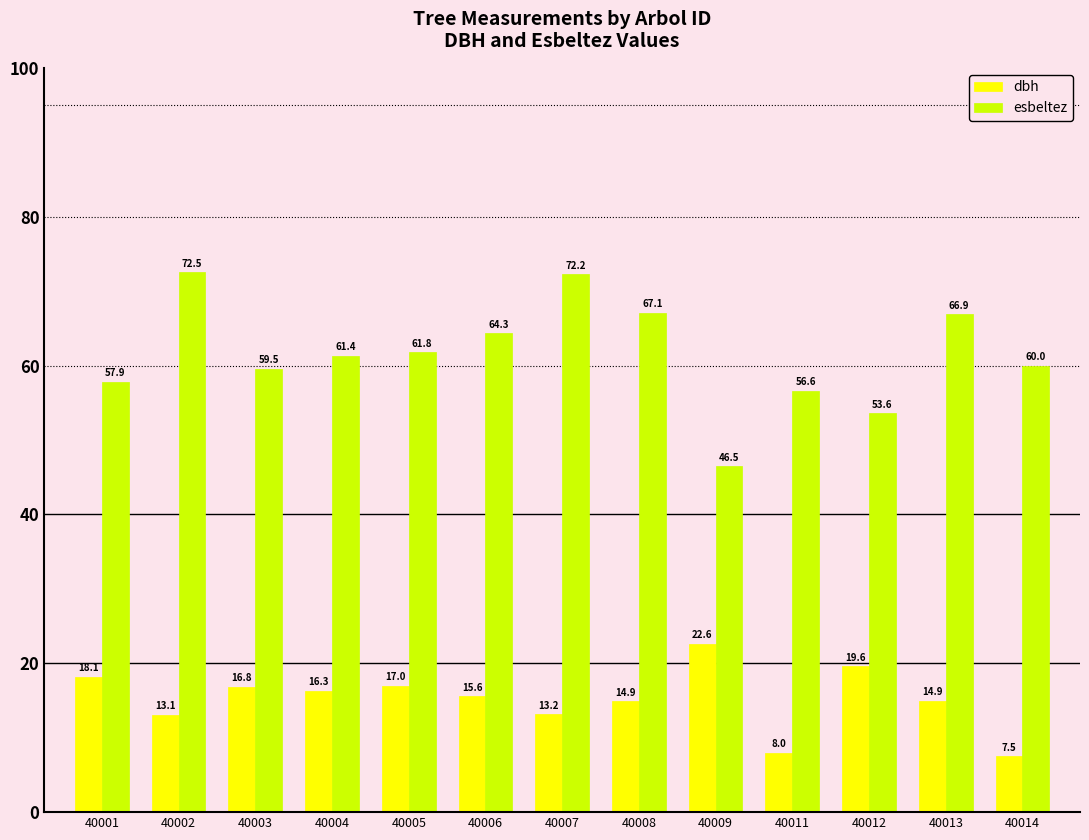

The value of dbh at 40005 is 17.0. True or false?

True